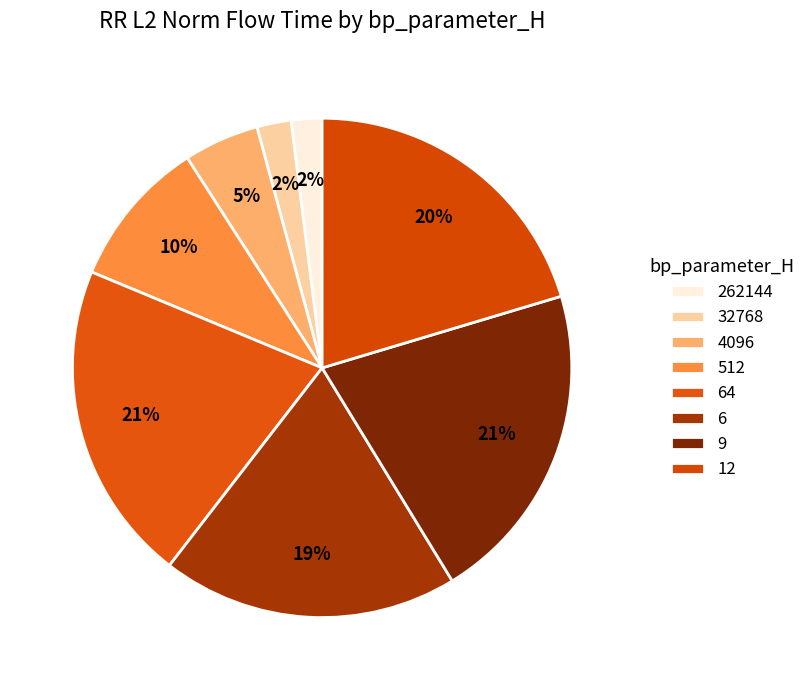

True or false: 6 accounts for 19% of the total.

True